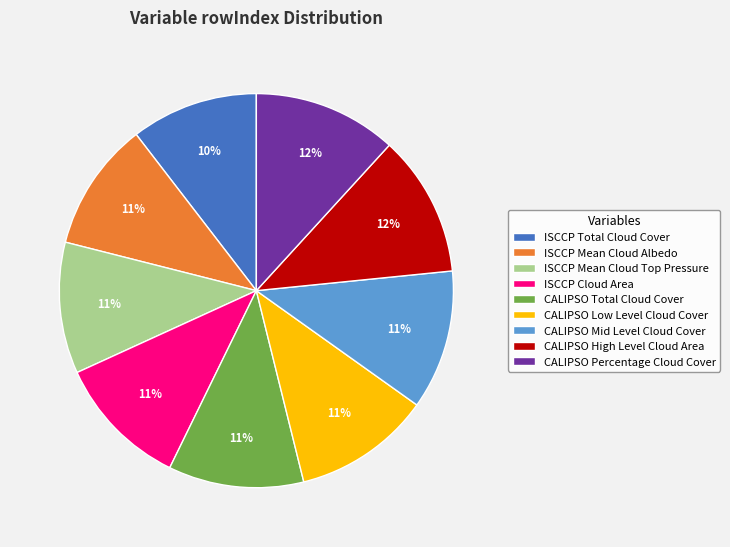

Between ISCCP Total Cloud Cover and ISCCP Cloud Area, which is larger?

ISCCP Cloud Area